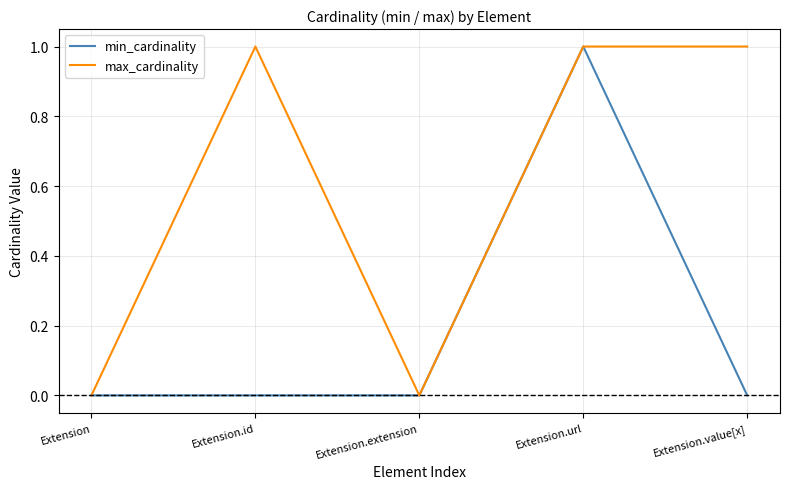

The value of max_cardinality at Extension.url is 1. True or false?

True